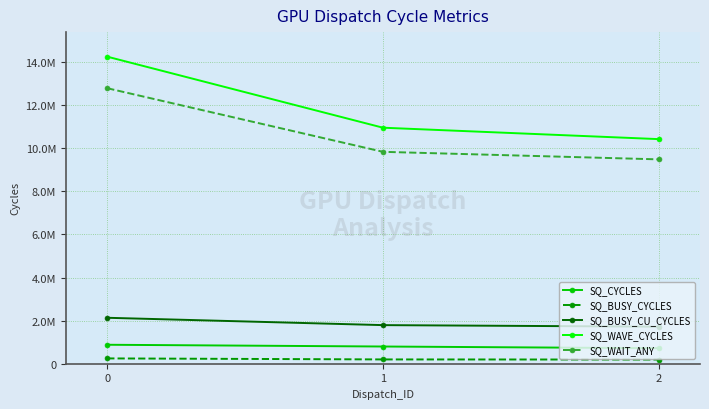

The SQ_CYCLES series shows 452304 at 0. True or false?

False